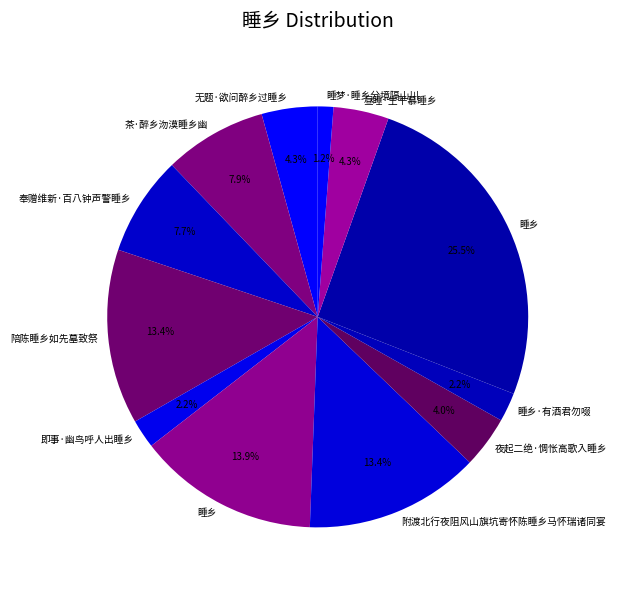

Which slice is the smallest?

睡梦·睡乡分境隔山川